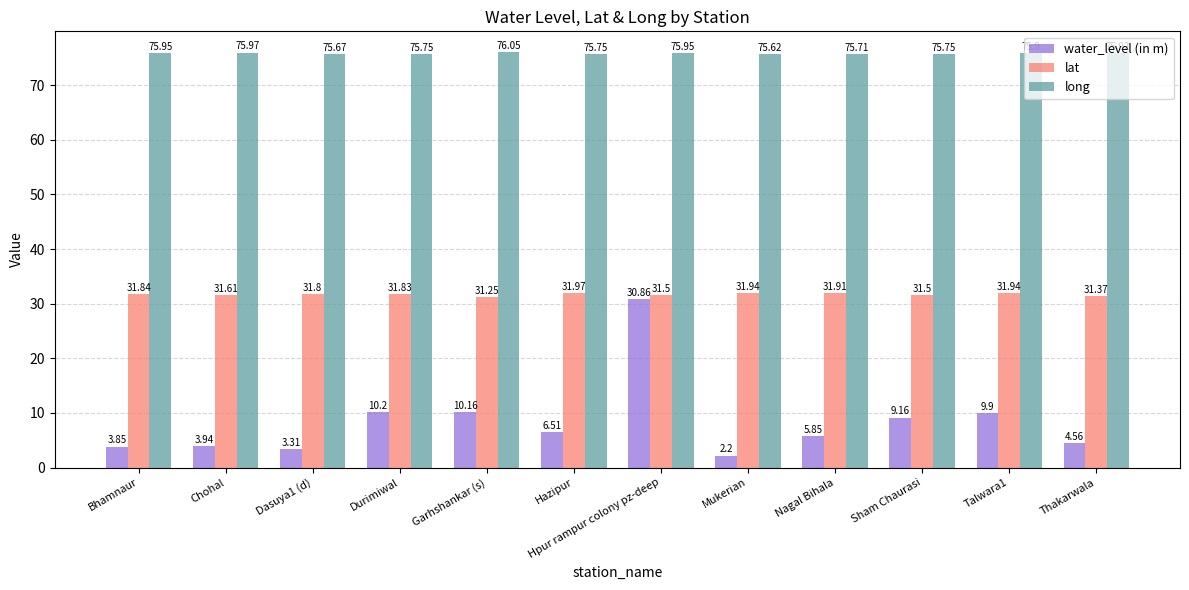

Does the chart contain stacked bars?

No